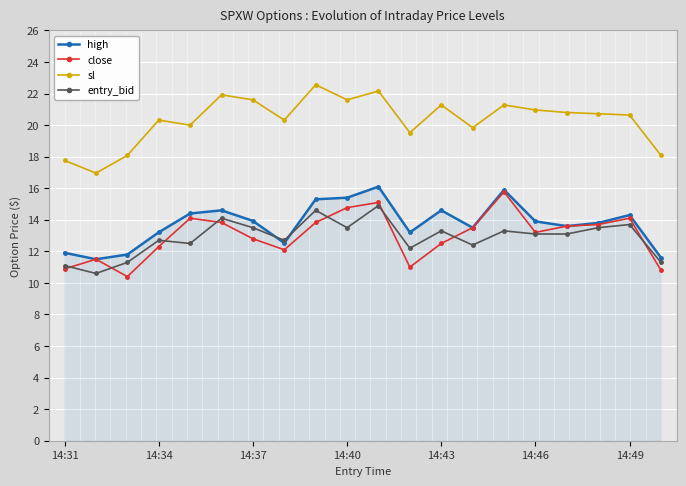

True or false: entry_bid and sl cross at least once.

False